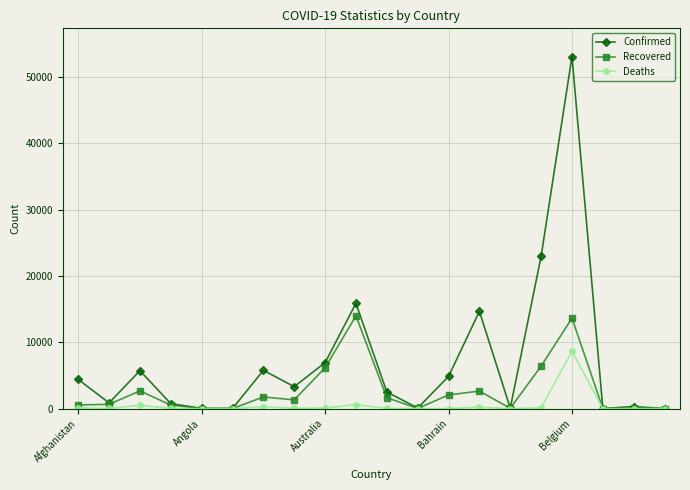

True or false: Deaths has more than 2 points higher than both neighbors.

True